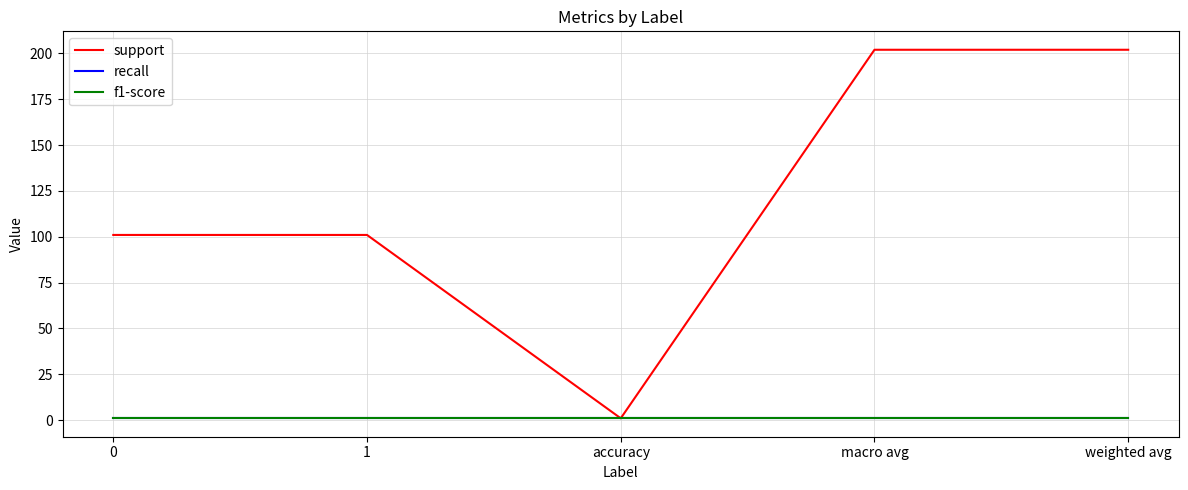

What position from the right is weighted avg?

1